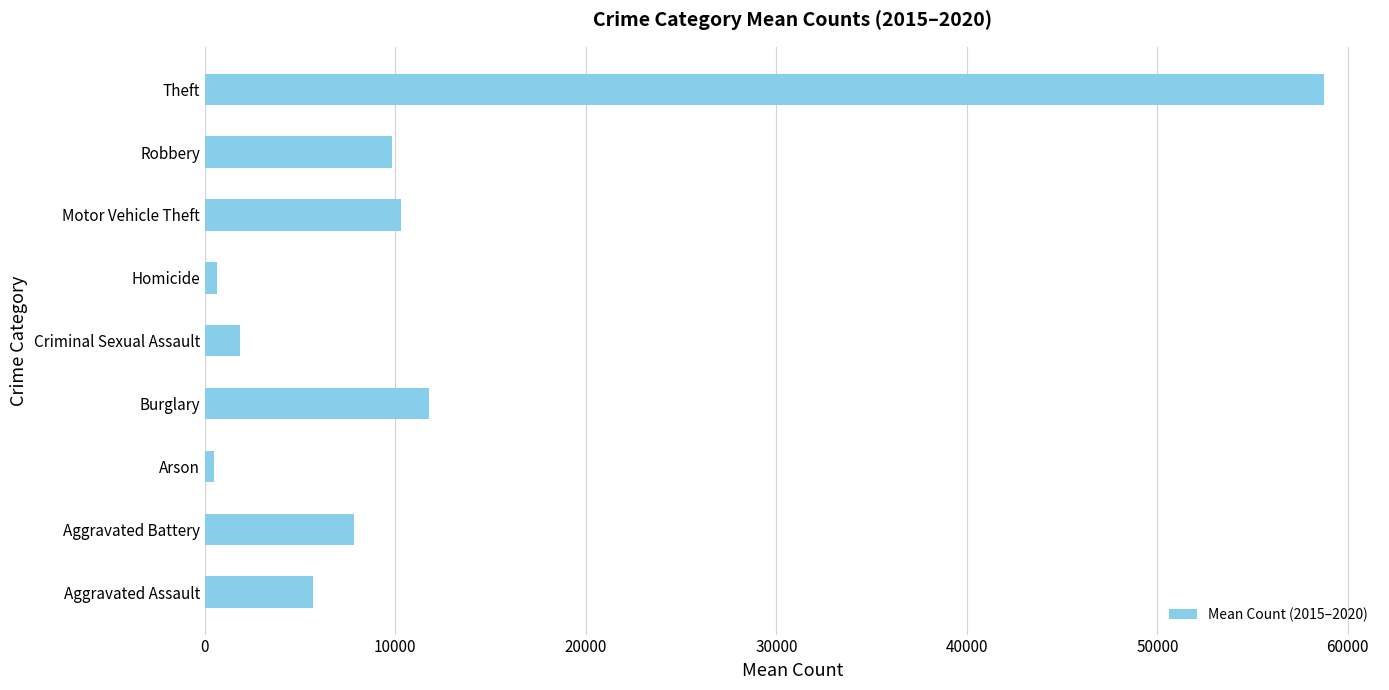

Where is the data nearest to the value 29603?

Burglary